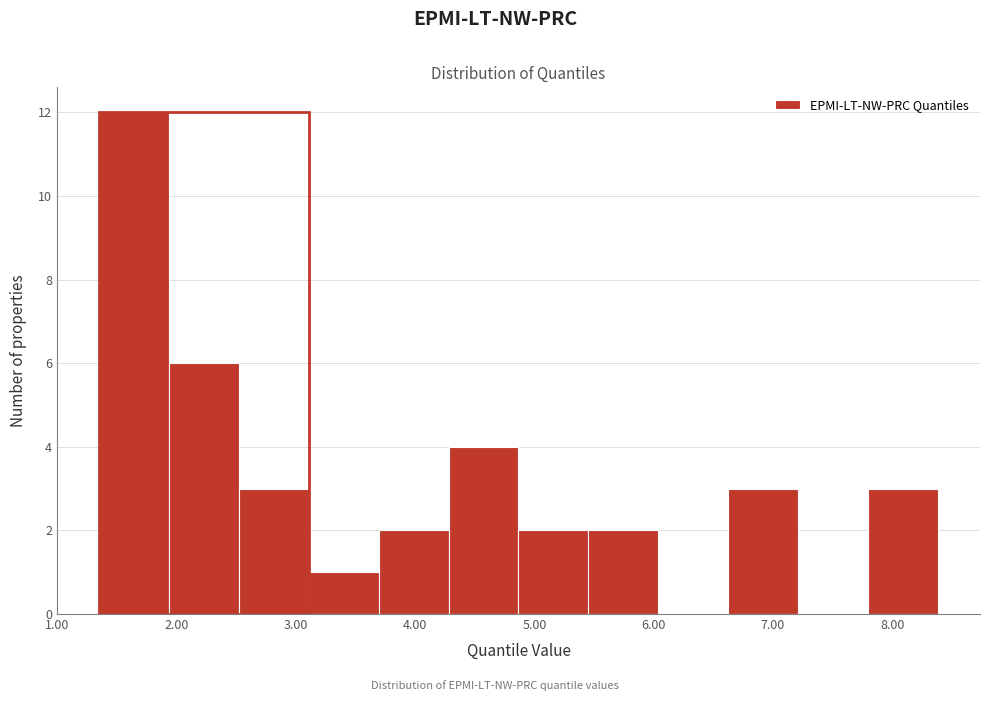

What is the height of the bar covering 6.6 to 7.2 on the x-axis? Neither the bar edges nor the heights are printed on the chart, so give them approximately, as read against the axes.

3